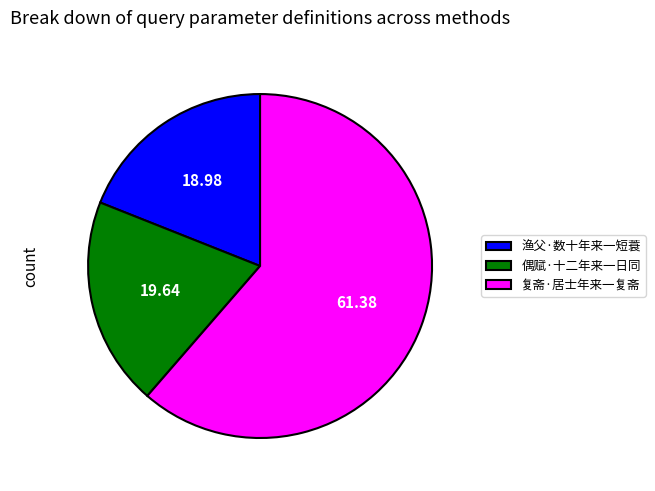

Count the number of slices in the pie.

3